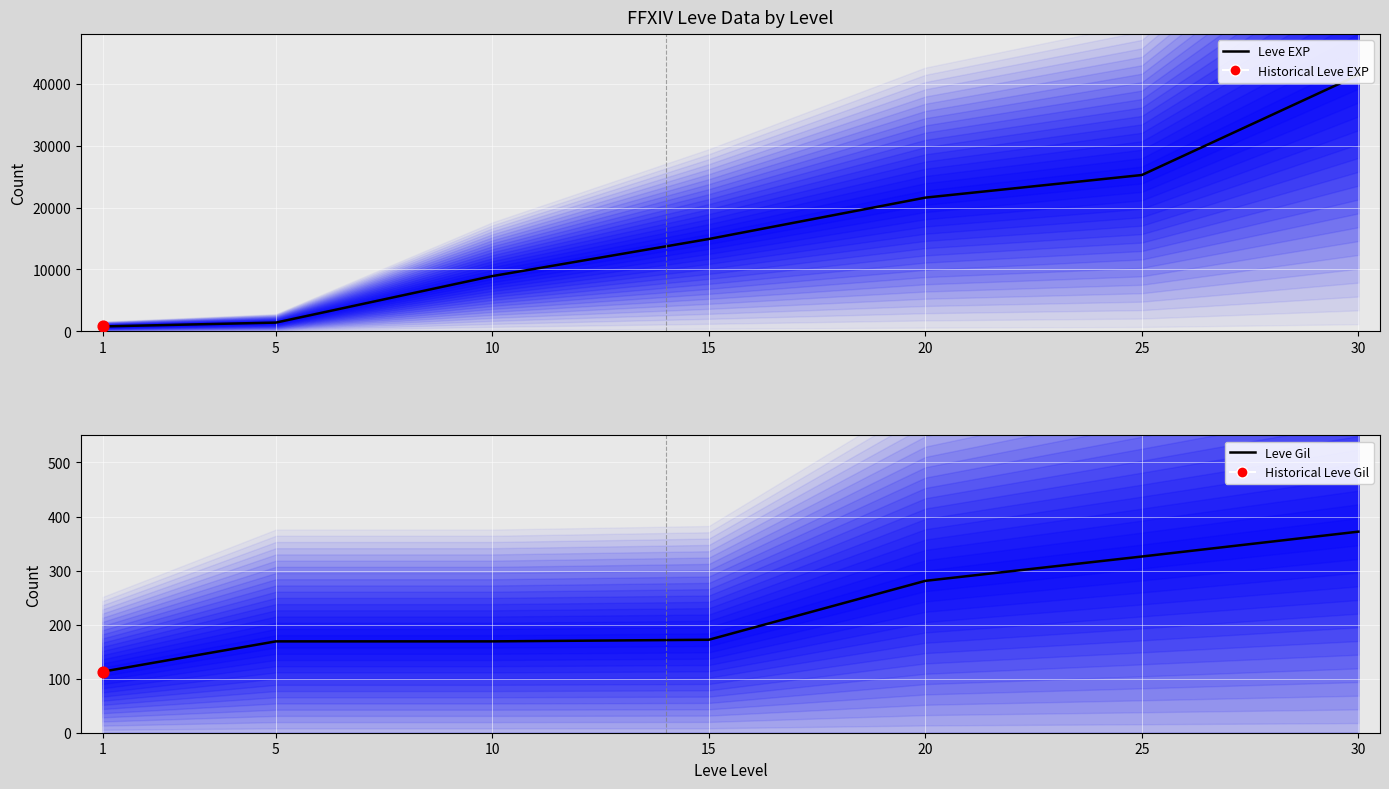

At how many categories does at least one series exceed 204?

7